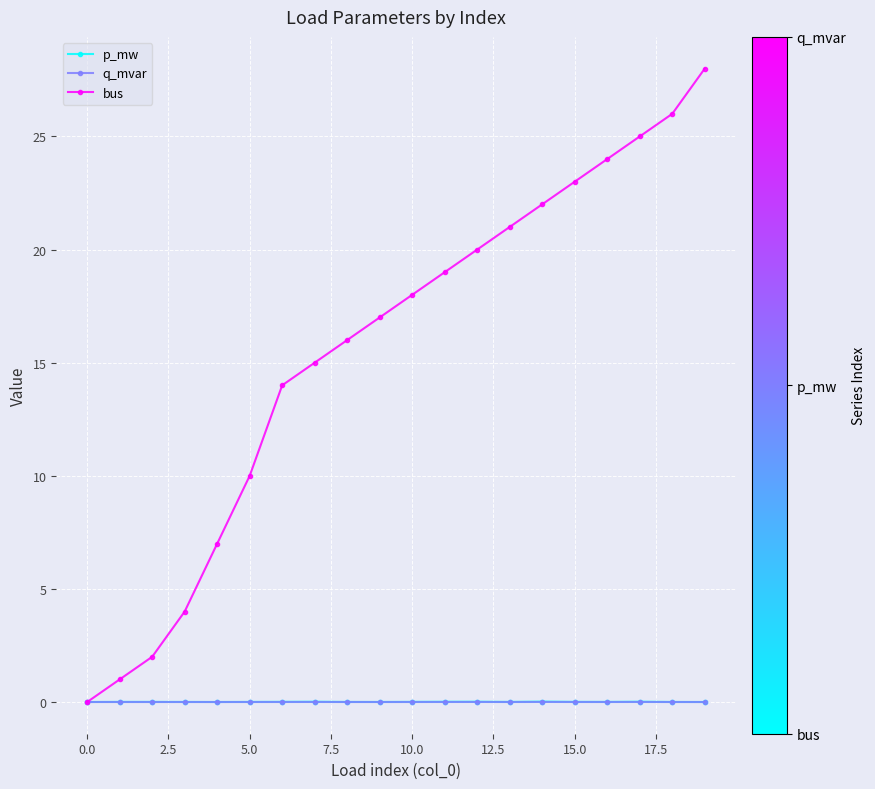

Count the number of data series in this chart.

3